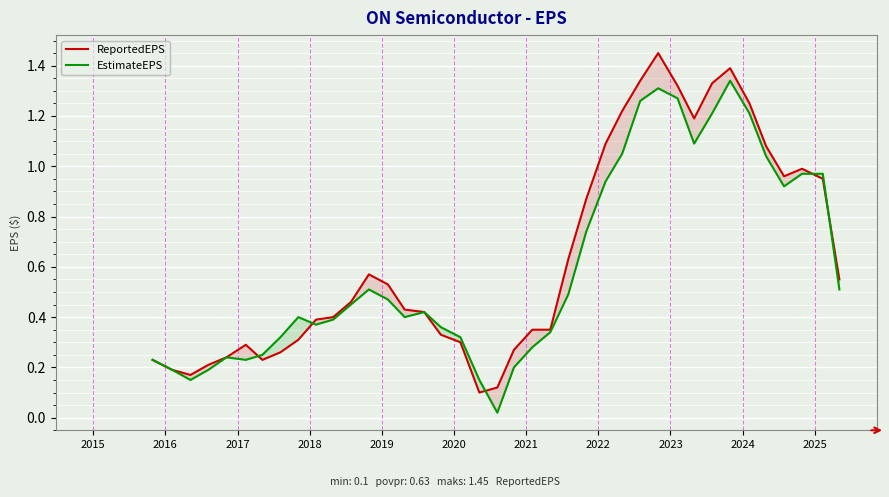

List the series in order of their peak value, lowest first.

EstimateEPS, ReportedEPS